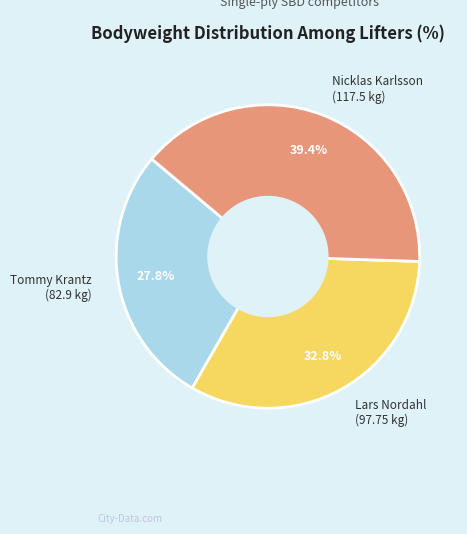

To the nearest percent, what is the difference between the largest and smallest slice percentages?

12%